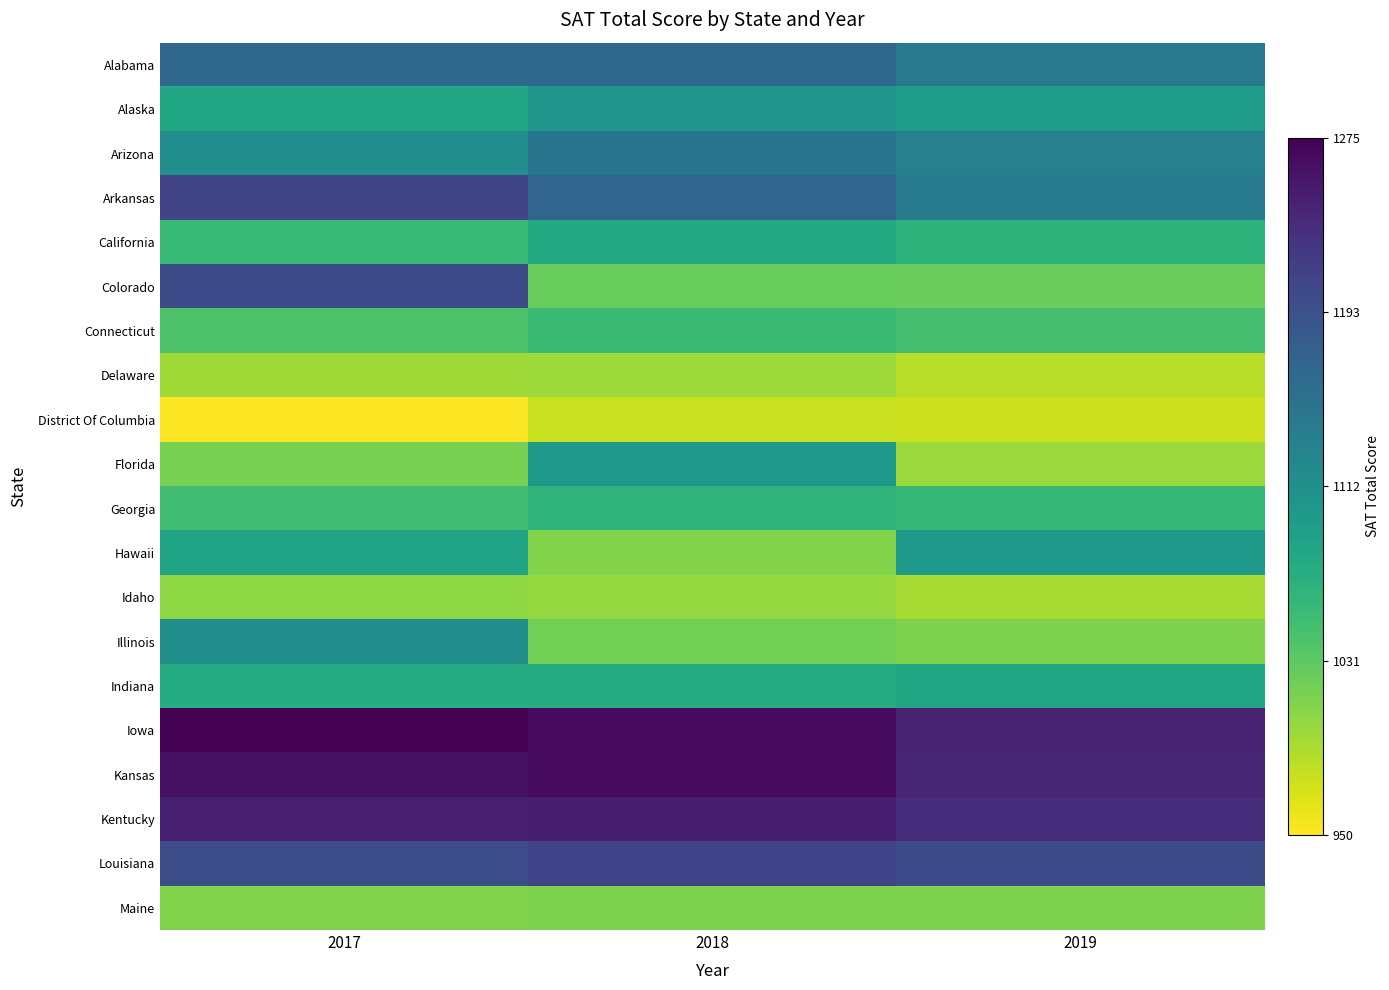

Reading left to right, what are all the values shown in this chart?

Alabama: 2017=1165	2018=1166	2019=1143
Alaska: 2017=1080	2018=1106	2019=1097
Arizona: 2017=1116	2018=1149	2019=1134
Arkansas: 2017=1208	2018=1169	2019=1141
California: 2017=1055	2018=1076	2019=1065
Colorado: 2017=1201	2018=1025	2019=1024
Connecticut: 2017=1041	2018=1053	2019=1046
Delaware: 2017=996	2018=998	2019=985
District Of Columbia: 2017=950	2018=977	2019=975
Florida: 2017=1017	2018=1099	2019=999
Georgia: 2017=1050	2018=1064	2019=1058
Hawaii: 2017=1085	2018=1010	2019=1100
Idaho: 2017=1005	2018=1001	2019=993
Illinois: 2017=1115	2018=1019	2019=1013
Indiana: 2017=1074	2018=1074	2019=1080
Iowa: 2017=1275	2018=1265	2019=1244
Kansas: 2017=1260	2018=1265	2019=1241
Kentucky: 2017=1247	2018=1248	2019=1232
Louisiana: 2017=1198	2018=1210	2019=1200
Maine: 2017=1012	2018=1013	2019=1013